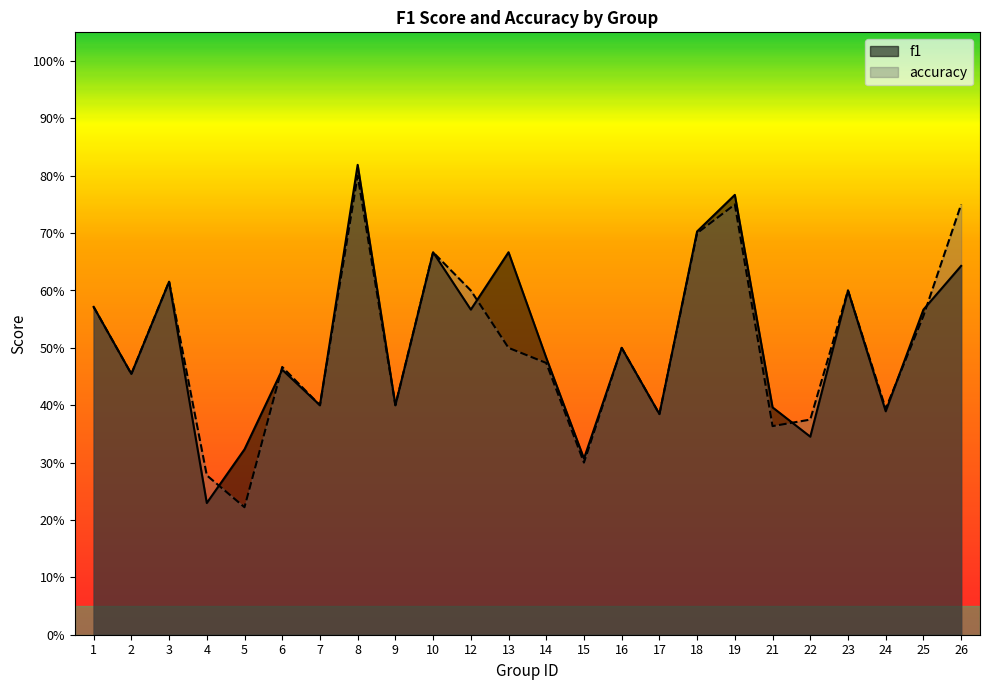

What is the sum of all f1 values?

12.3